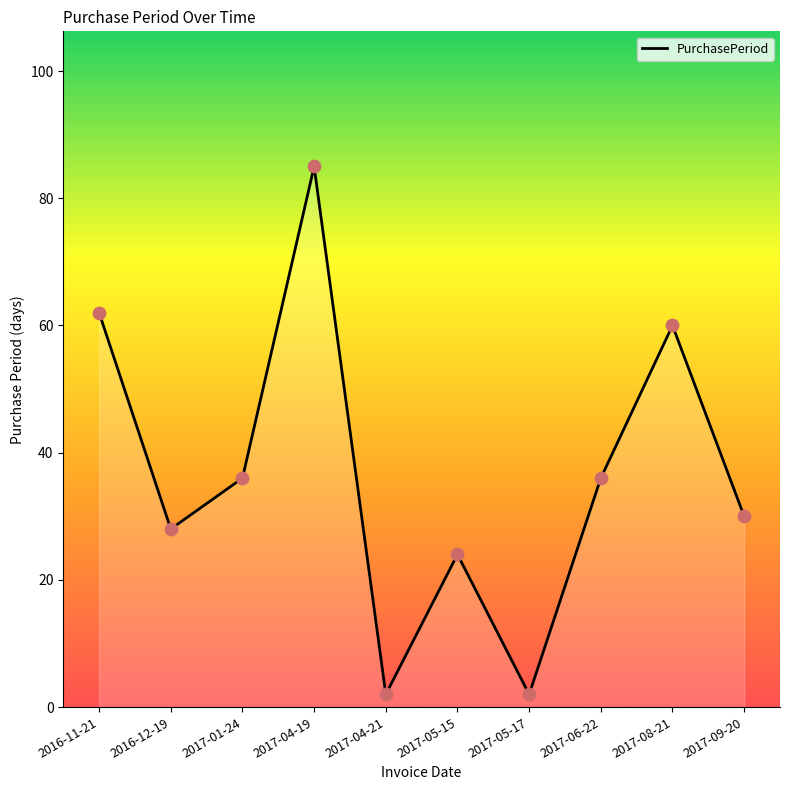

Approximately how many times larger is the value at 2017-01-24 compared to 2017-04-19?

0.4